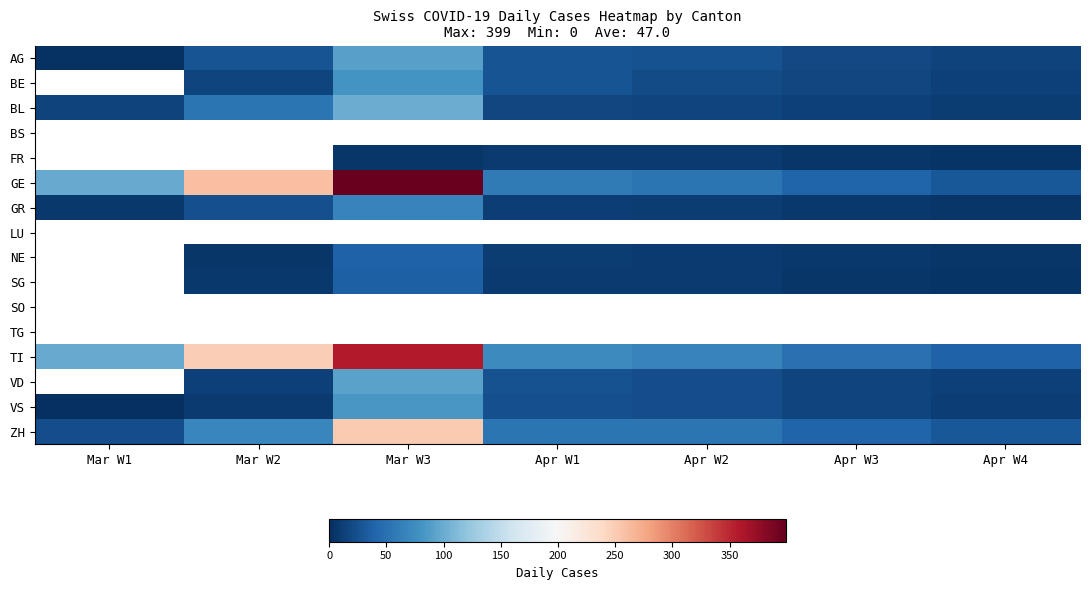

Which category has the highest value in the GR series?

Mar W3